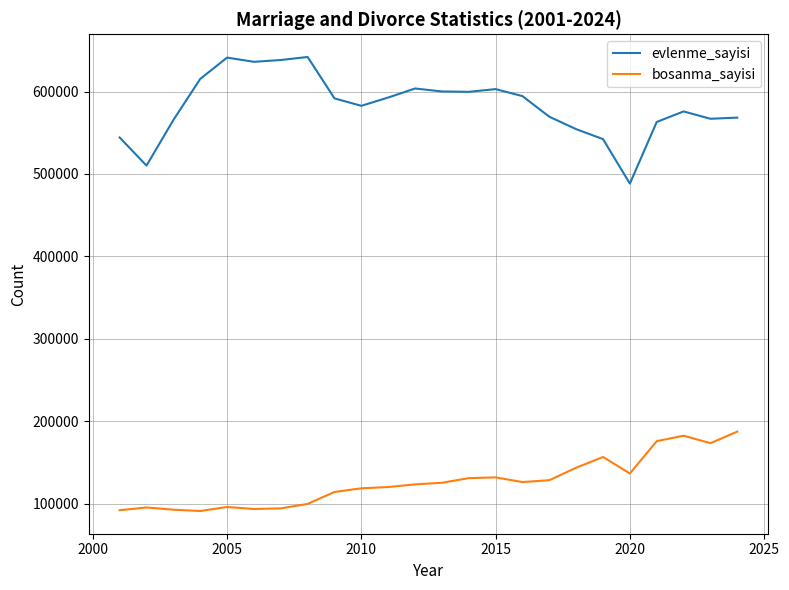

True or false: bosanma_sayisi and evlenme_sayisi intersect in this chart.

False